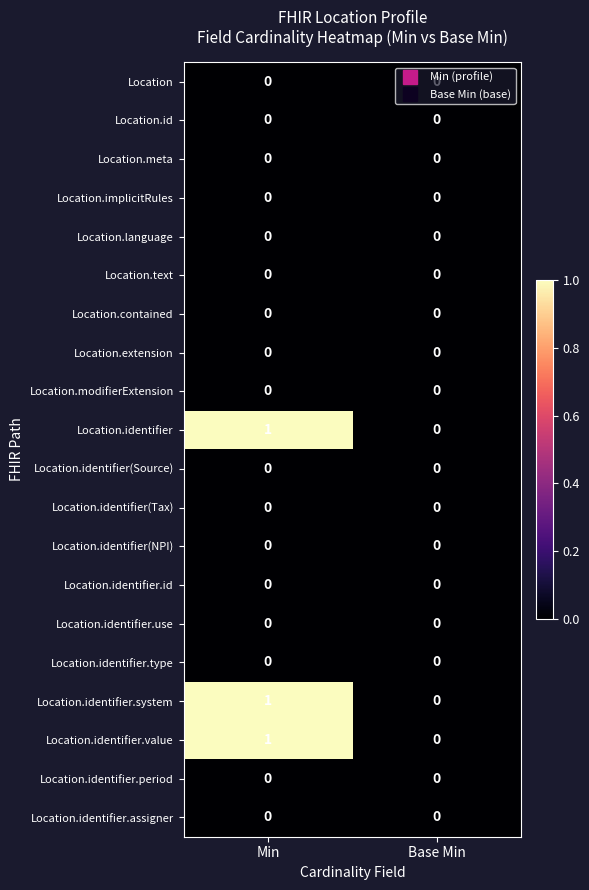

The Location.language series shows 0 at Base Min. True or false?

True